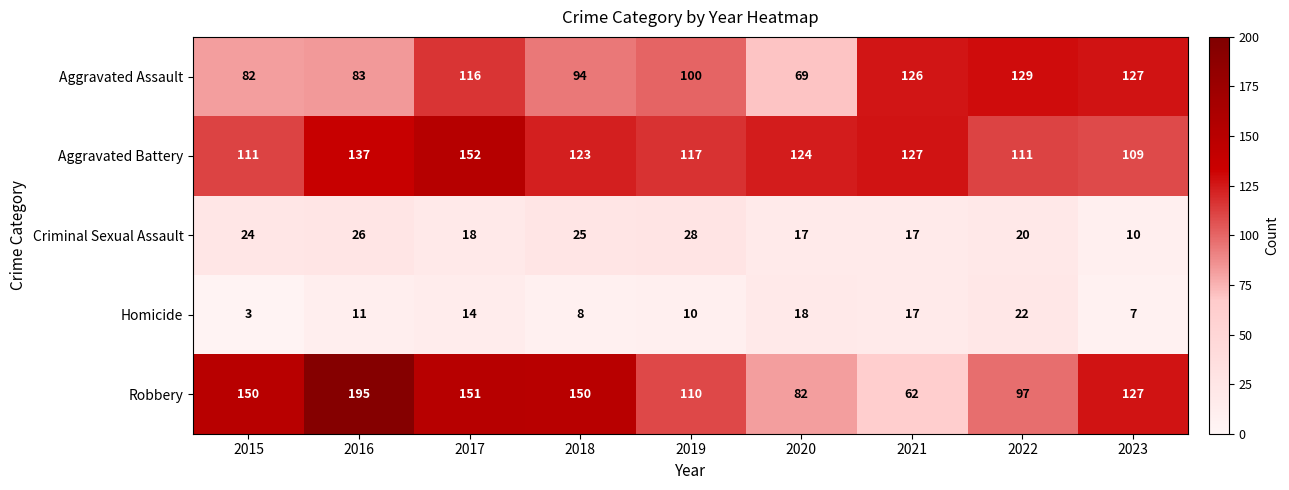

What is the spread (max minus min) of values at 2016?

184